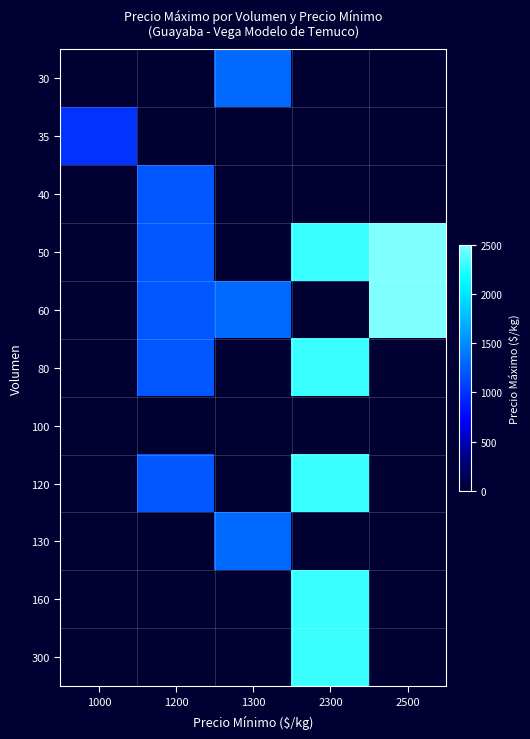

What is the total value across all series at 1000?

1000